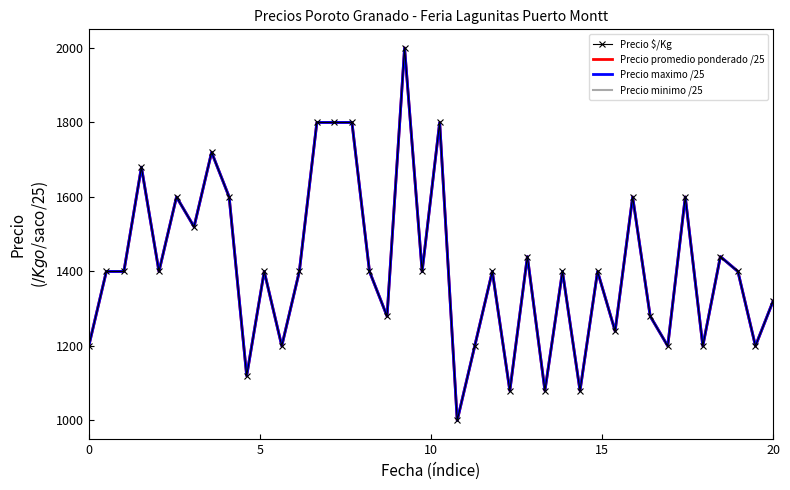

What is the sum of all Precio $/Kg values?

56480